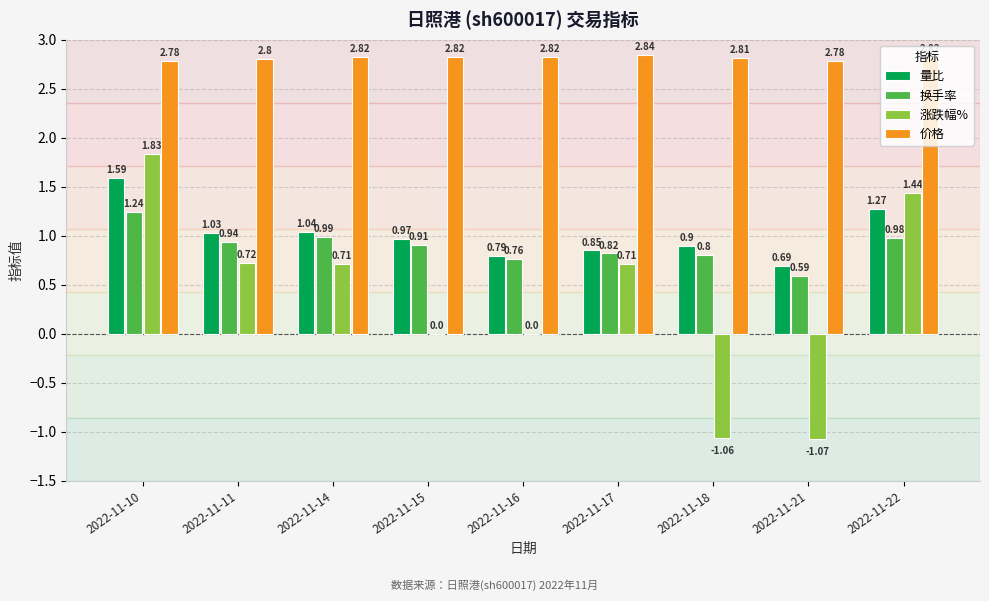

Which series has the largest total across all categories?

价格